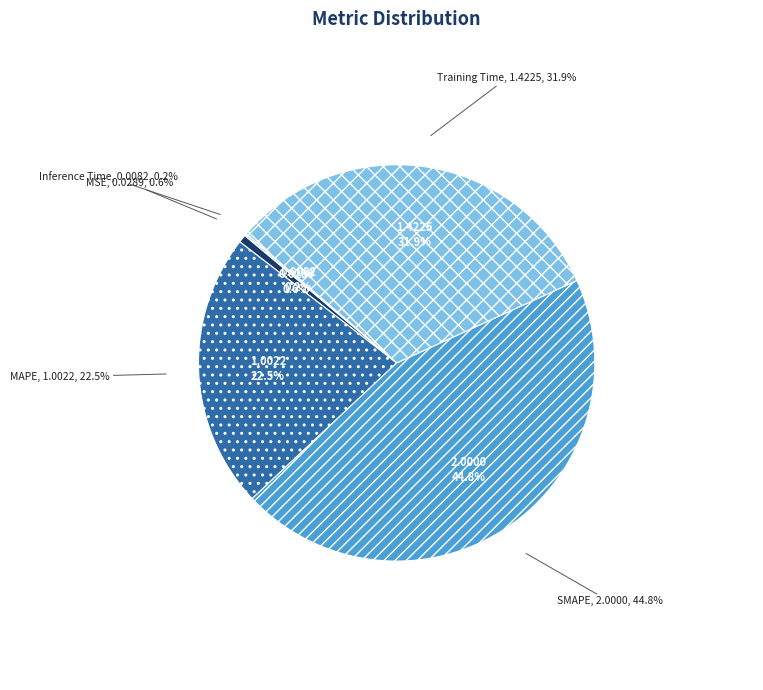

Count the number of slices in the pie.

5